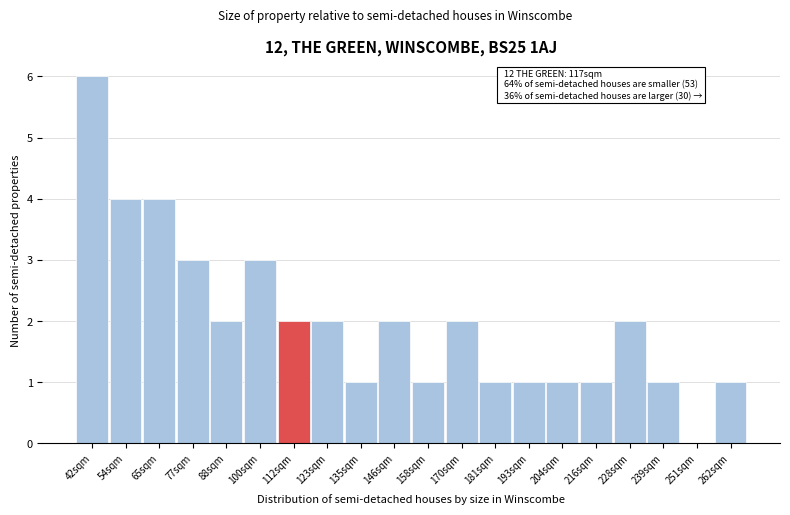

Reading left to right, extract all data points from this chart.

42sqm=6	54sqm=4	65sqm=4	77sqm=3	88sqm=2	100sqm=3	112sqm=2	123sqm=2	135sqm=1	146sqm=2	158sqm=1	170sqm=2	181sqm=1	193sqm=1	204sqm=1	216sqm=1	228sqm=2	239sqm=1	251sqm=0	262sqm=1